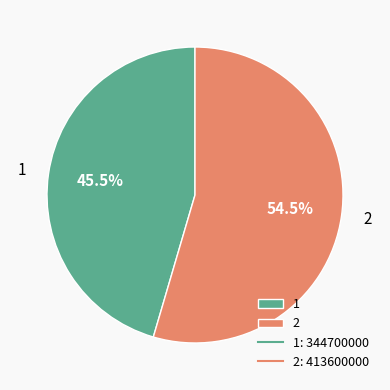

How many slices are in this pie chart?

2